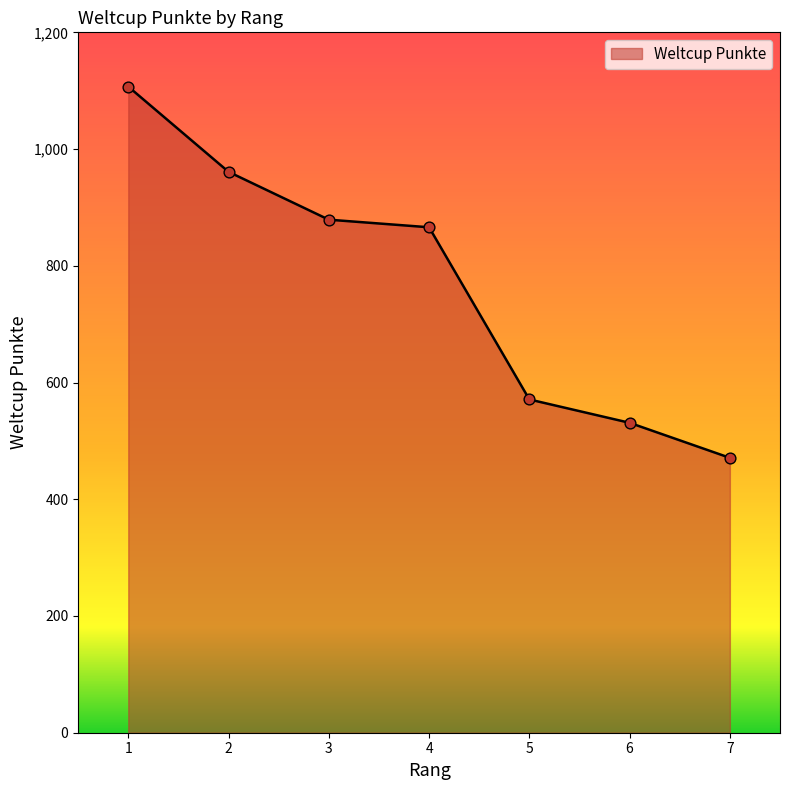

What is the change in value from 2 to 4?

-95